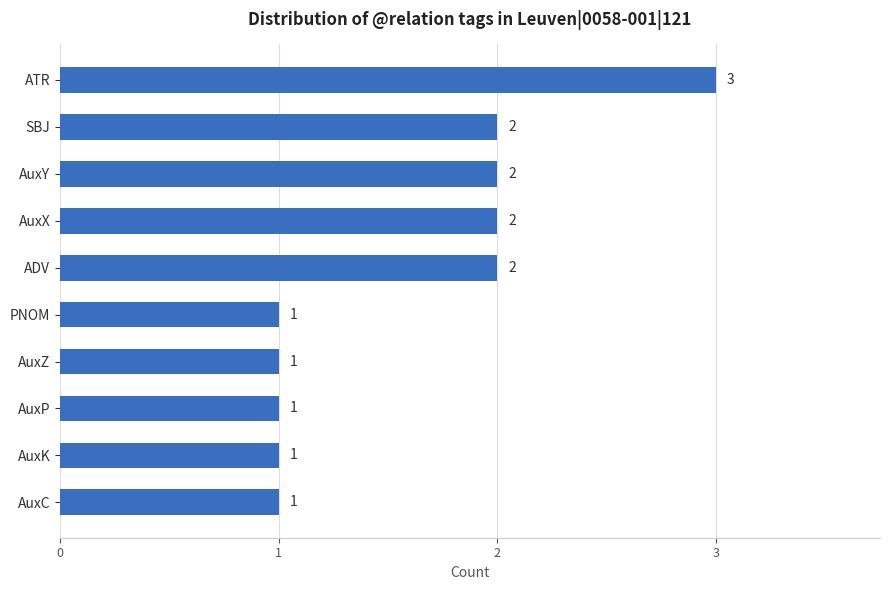

Does the chart contain stacked bars?

No